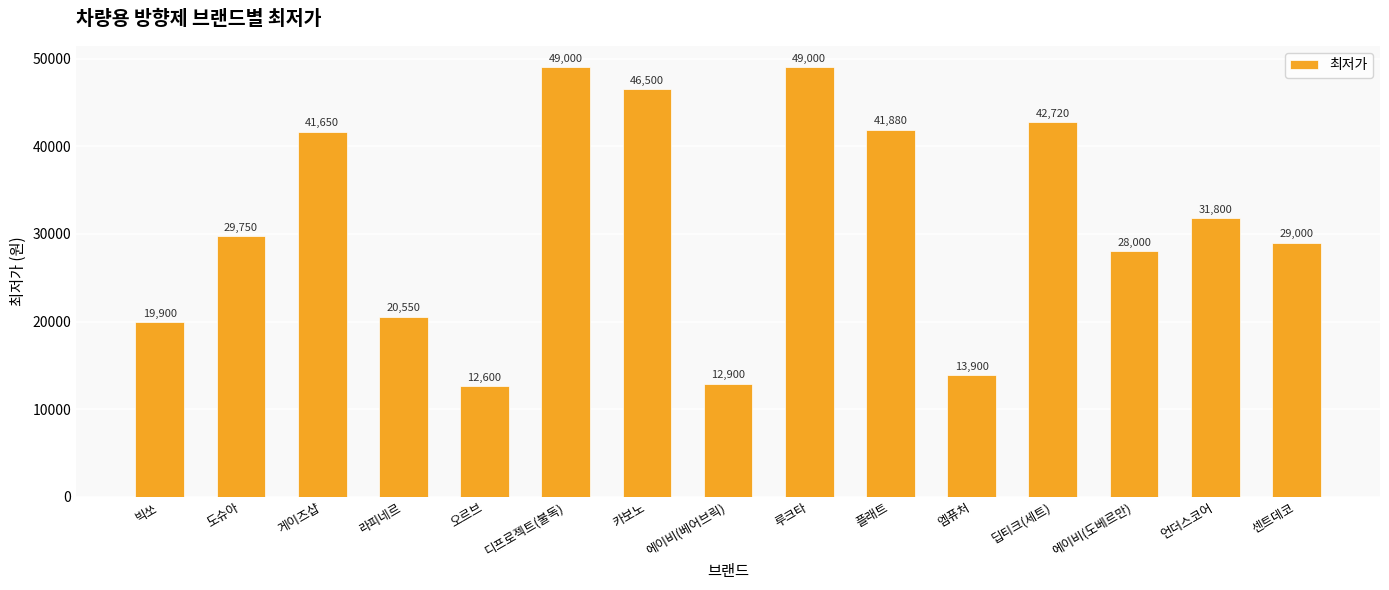

Are the bars horizontal?

No